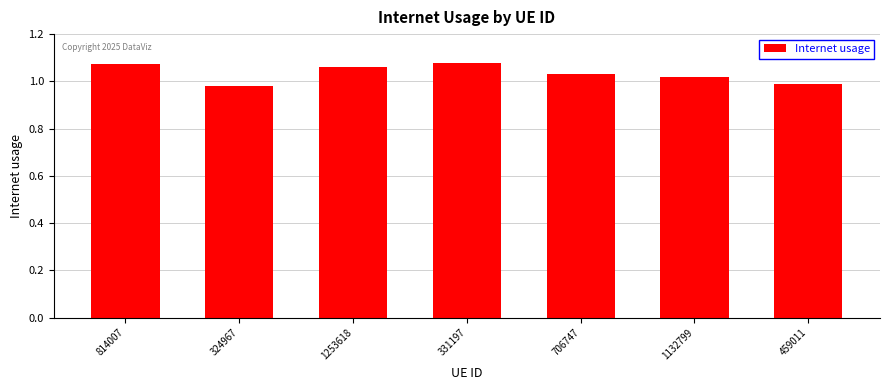

Which has a higher value, 459011 or 331197?

331197